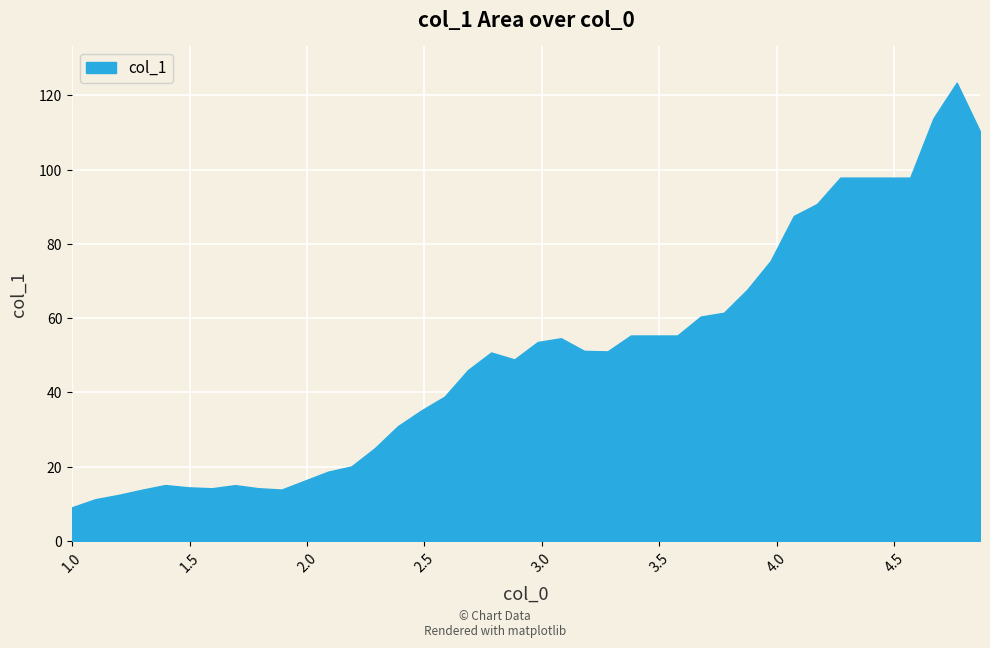

What is the difference between the maximum and minimum values?

114.3